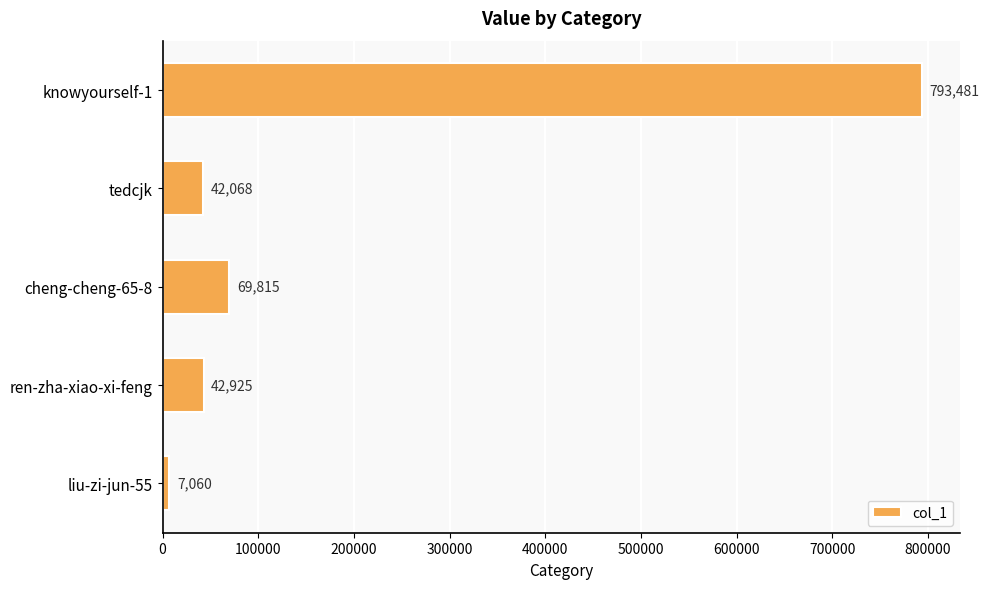

Which label corresponds to the smallest value in the chart?

liu-zi-jun-55